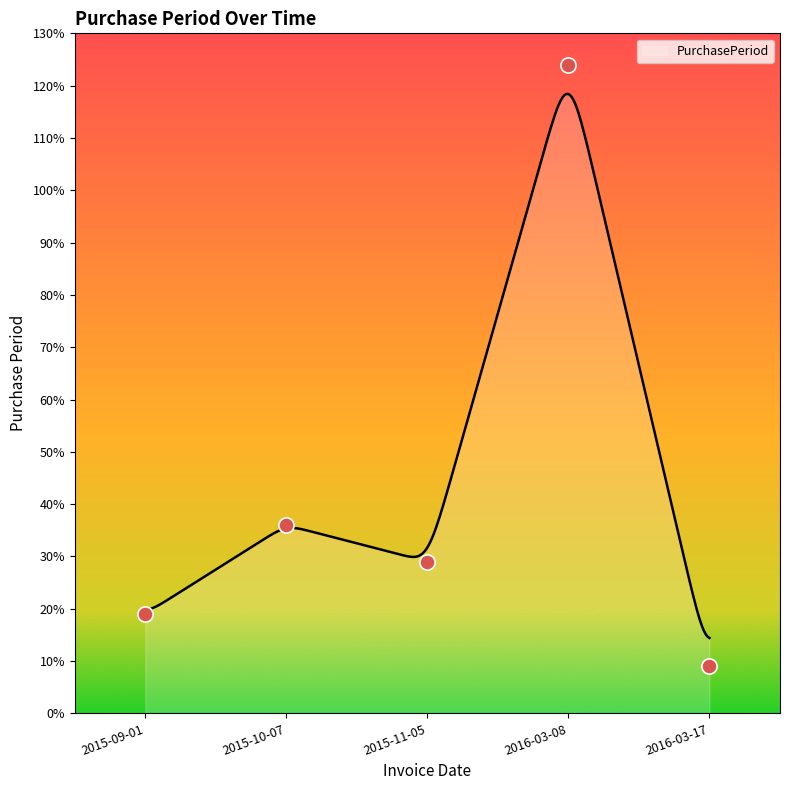

What is the change in value from 2016-03-08 to 2016-03-17?

-115